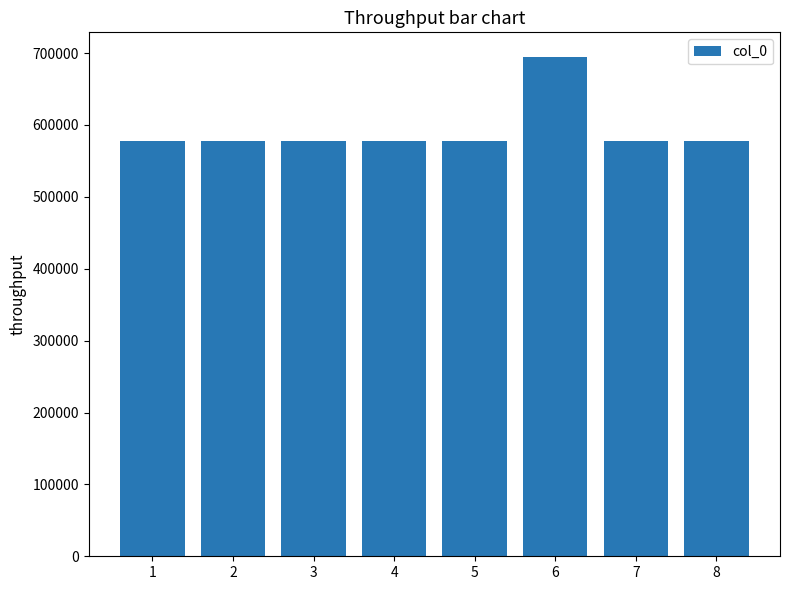

How many values are below 577760?

4